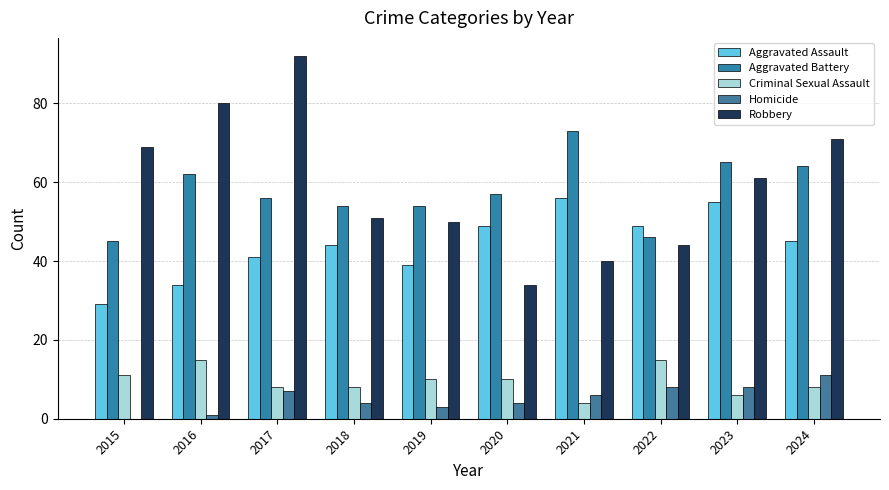

Rank the series by their maximum value, from lowest to highest.

Homicide, Criminal Sexual Assault, Aggravated Assault, Aggravated Battery, Robbery